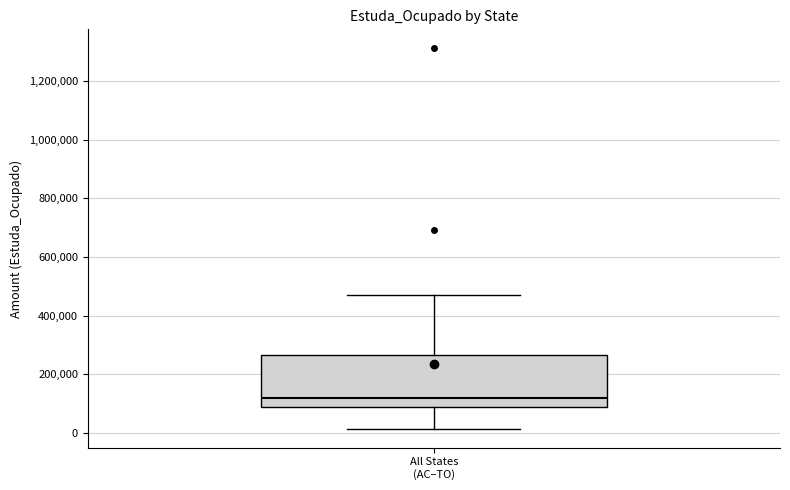

Transcribe this box plot: give where the median line is, the range the box spans, and where the two whiskers end, as read against the y-axis. The values are not printed on the chart, so give them approximately, as read against the axis.

median 120000, box 80000 to 260000, whiskers 20000 to 460000